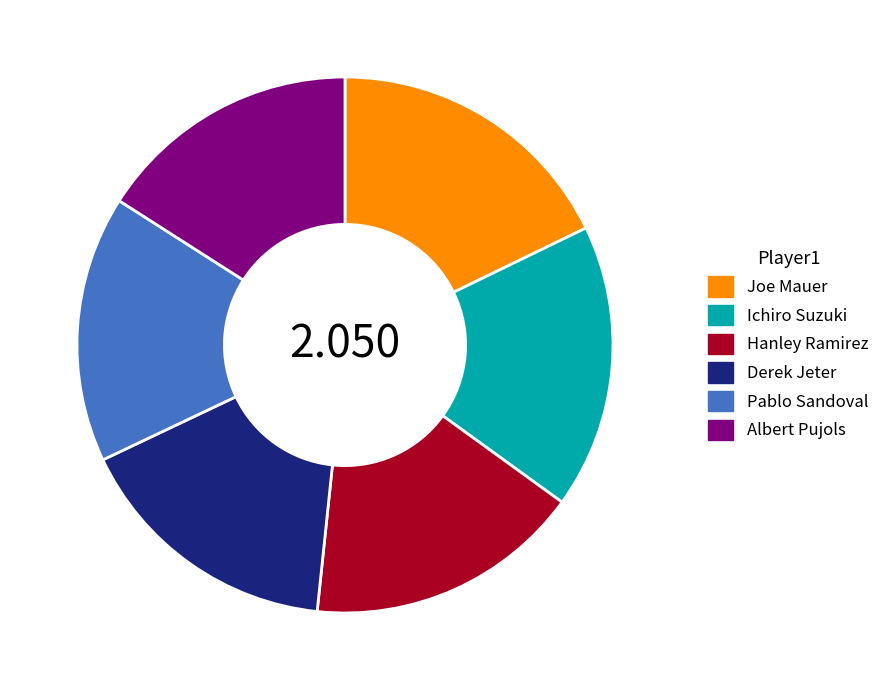

Which slice is the largest?

Joe Mauer